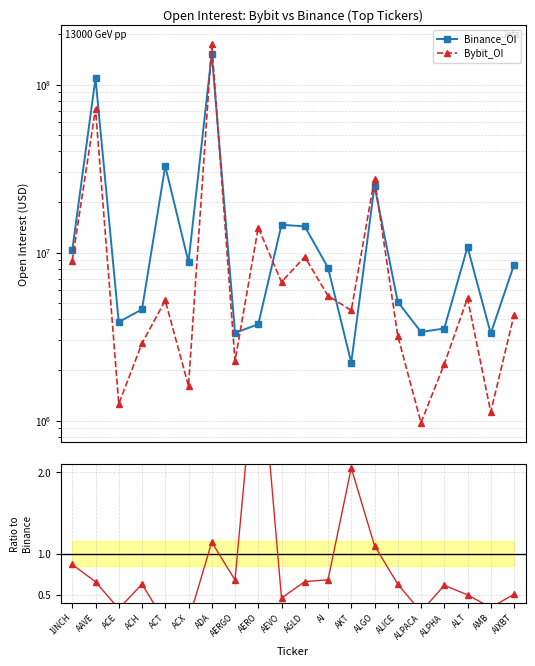

What is the sum of all Bybit / Binance values?

16.2